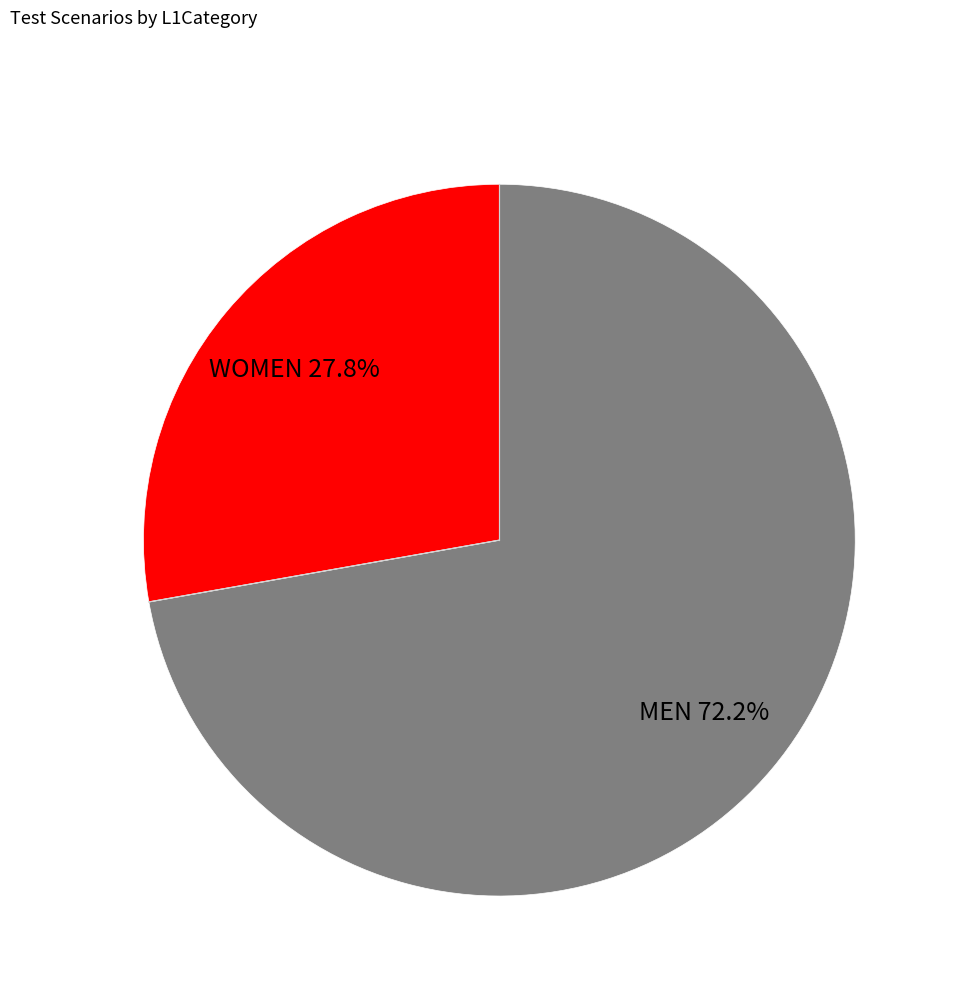

Is it true that MEN is 72% of the pie?

True